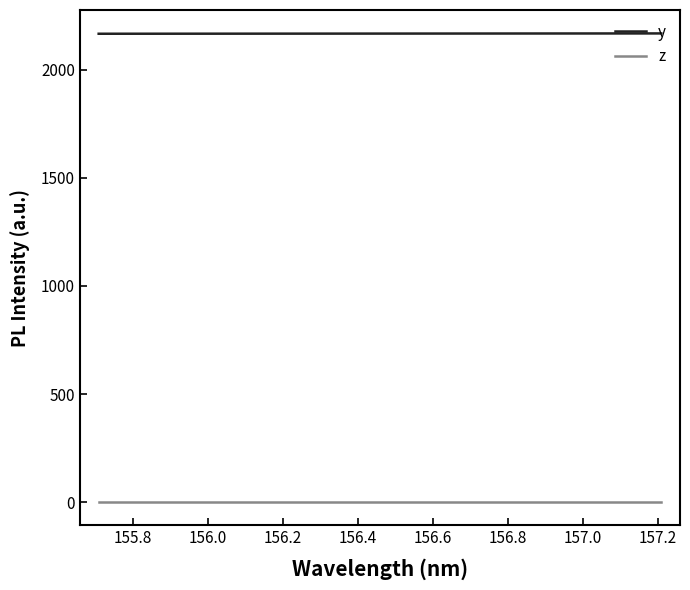

True or false: y and z intersect in this chart.

False